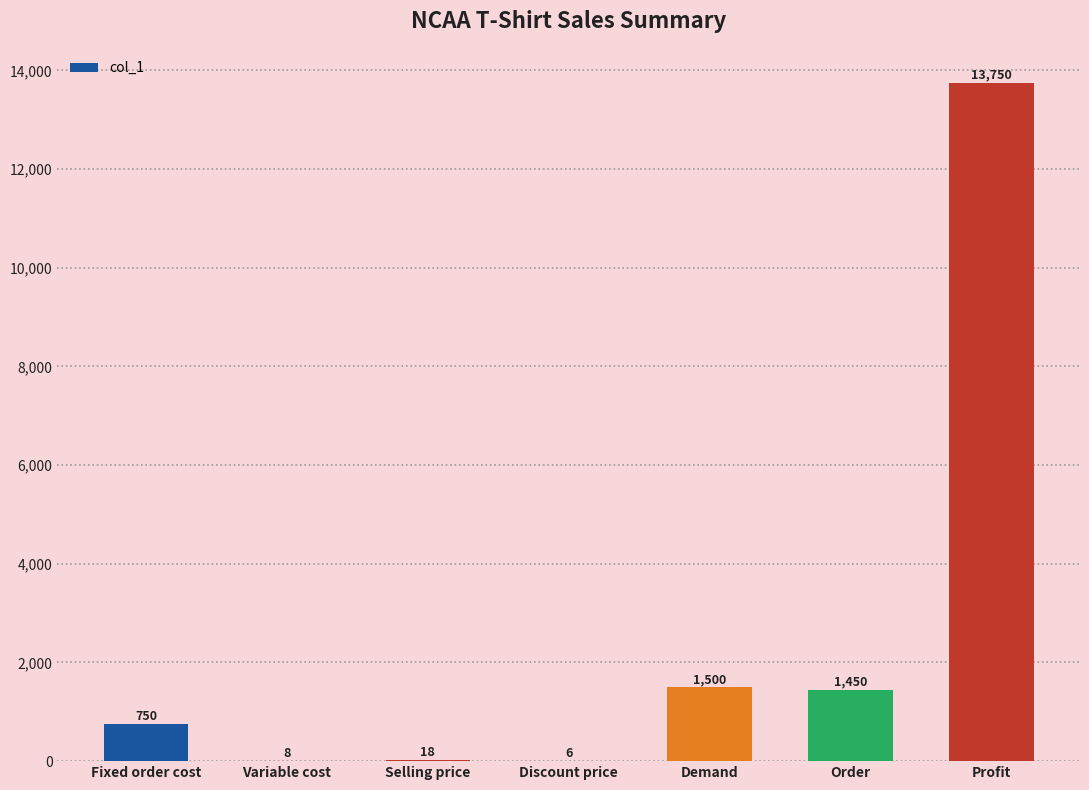

What is the sum of all values?

17482